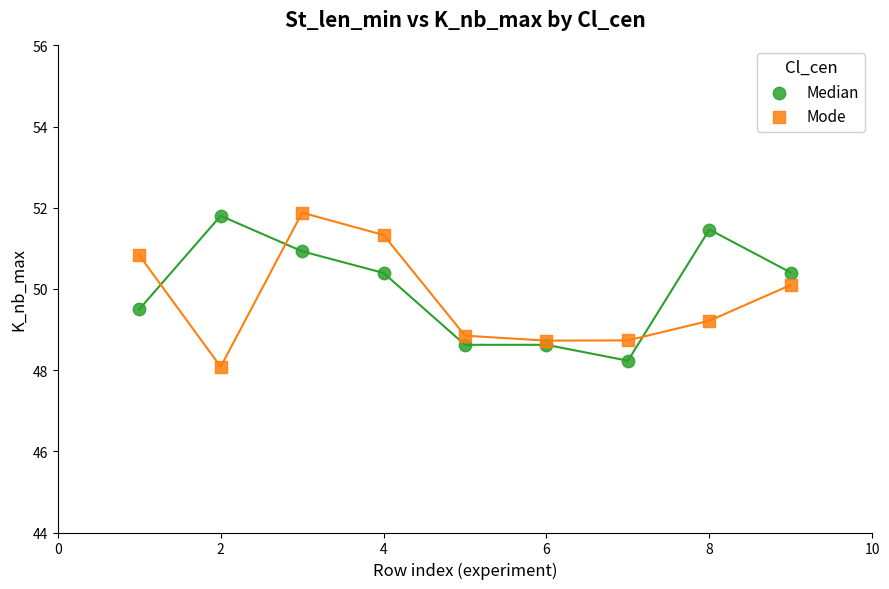

What is the X range (max minus min) for the scatter plot?

8.0